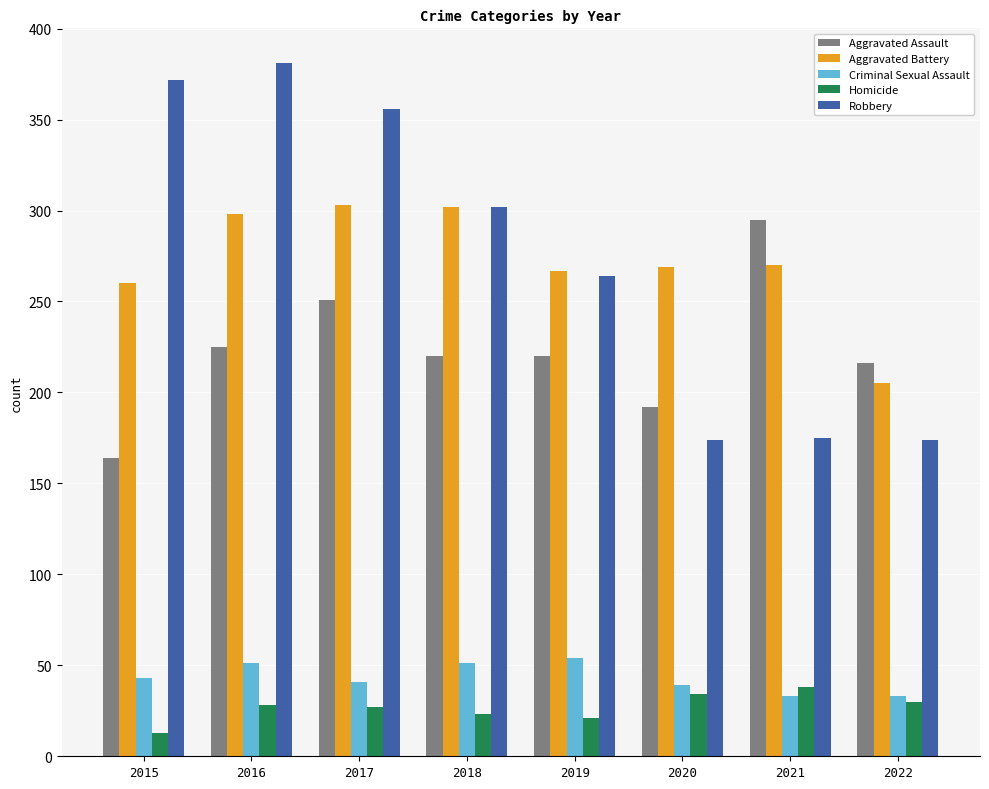

At 2016, list the series in order from largest to smallest.

Robbery, Aggravated Battery, Aggravated Assault, Criminal Sexual Assault, Homicide